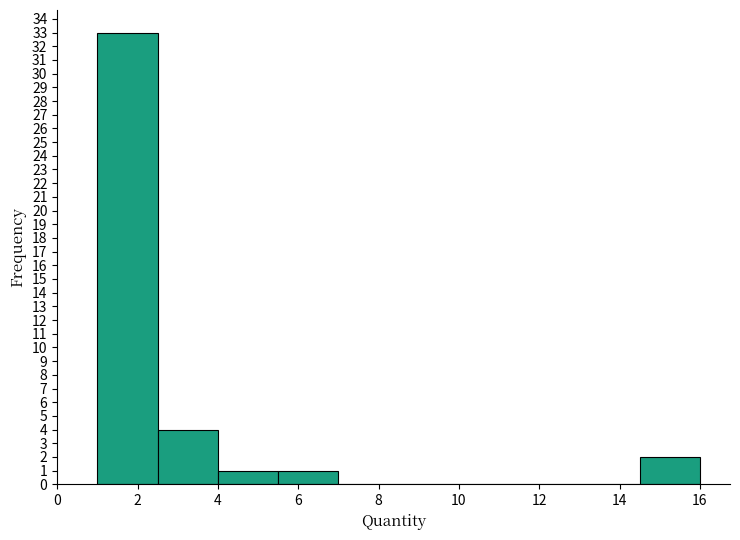

Reading left to right, transcribe this chart: for each bar, give the range it covers on the x-axis and its height. Neither the bar edges nor the heights are printed on the chart, so give them approximately, as read against the axes.

1.0 to 2.5: 33
2.5 to 4.0: 4
4.0 to 5.5: 1
5.5 to 7.0: 1
7.0 to 8.5: 0
8.5 to 10.0: 0
10.0 to 11.5: 0
11.5 to 13.0: 0
13.0 to 14.5: 0
14.5 to 16.0: 2